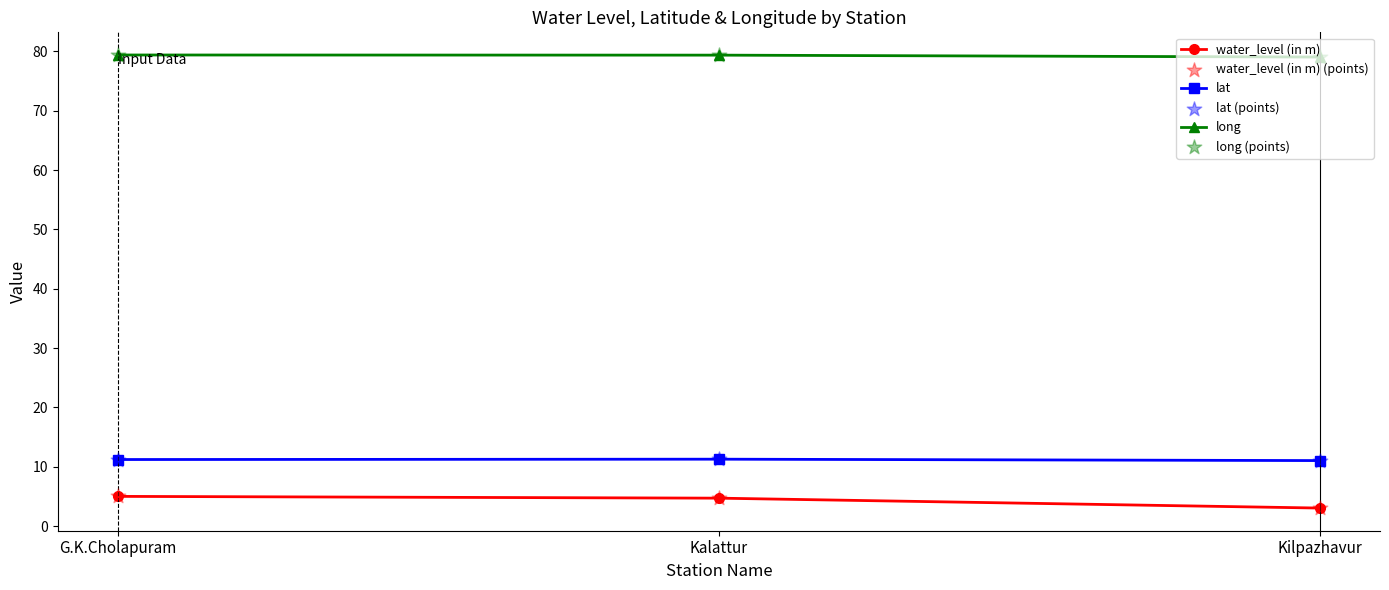

What is the spread (max minus min) of values at Kilpazhavur?

76.0